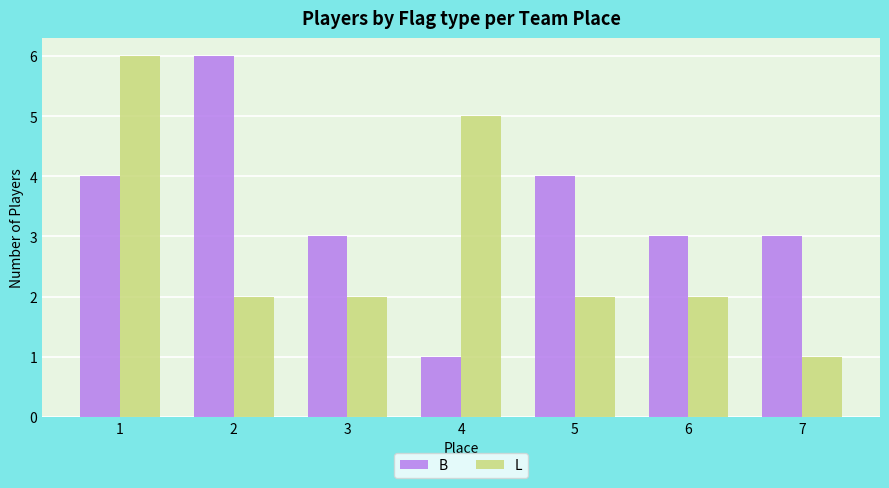

What is the value of the B bar at the 7th from the left?

3